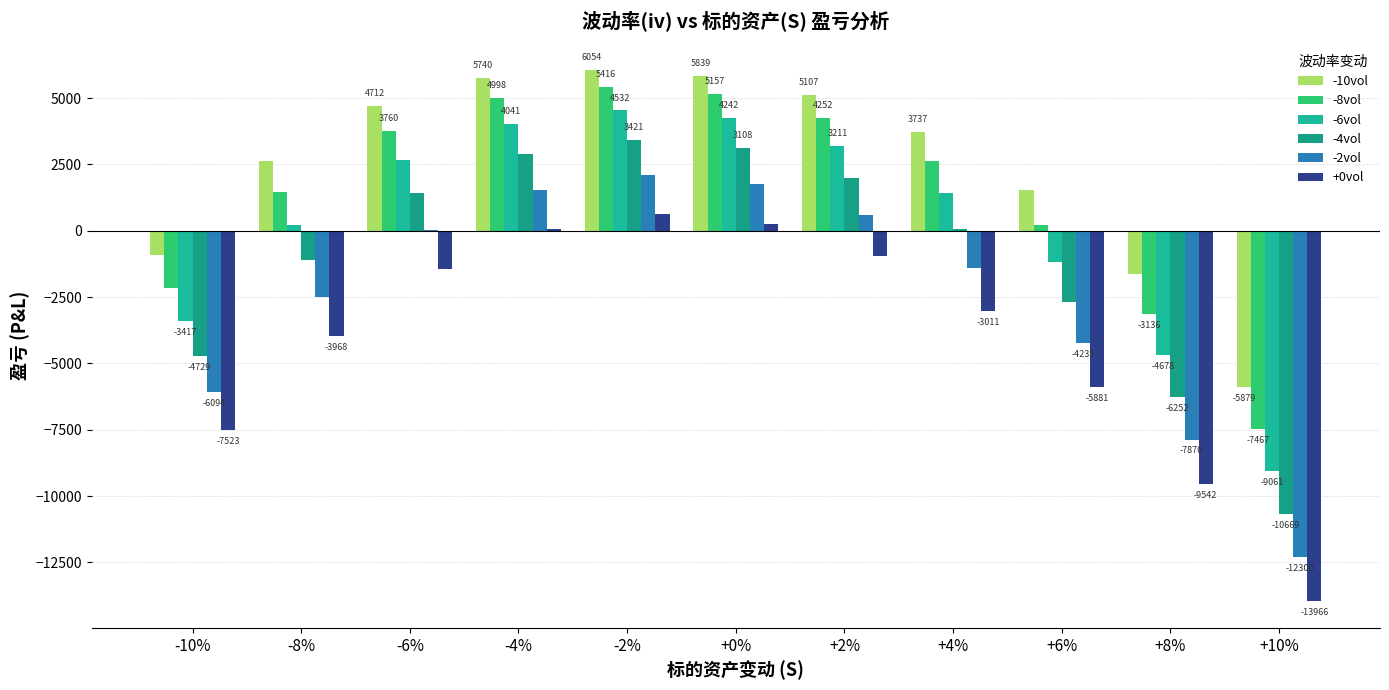

List the series in order of their peak value, highest first.

-10vol, -8vol, -6vol, -4vol, -2vol, +0vol